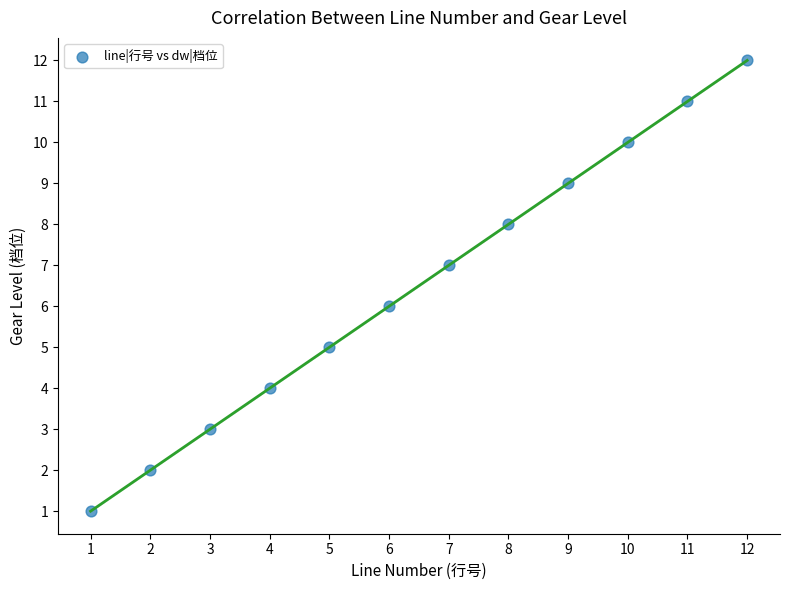

What is the range of X values (max minus min)?

11